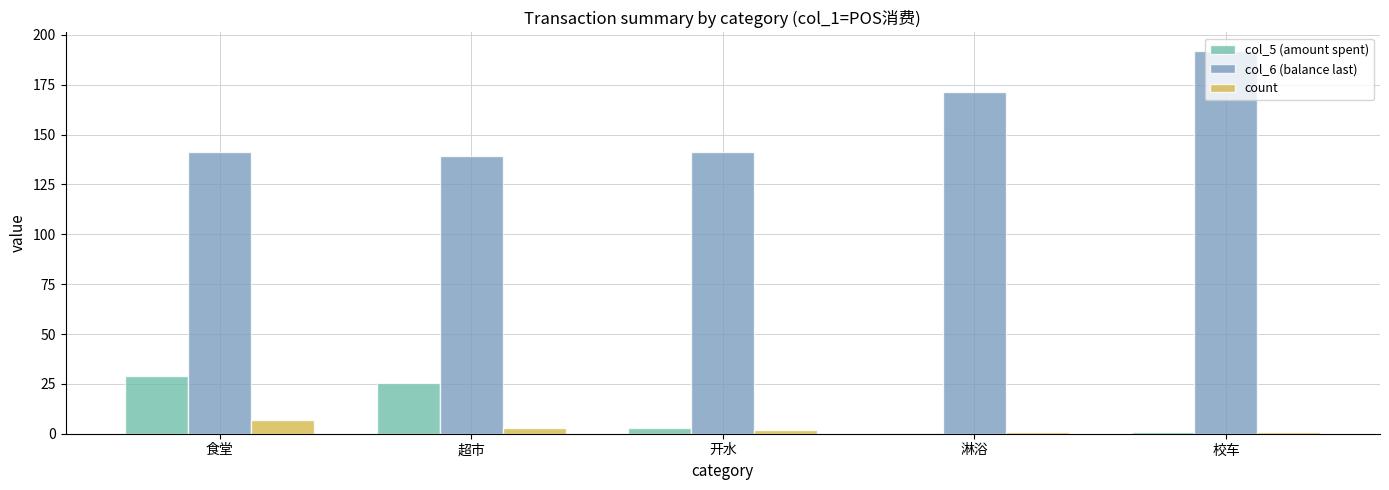

How many series are shown in this chart?

3